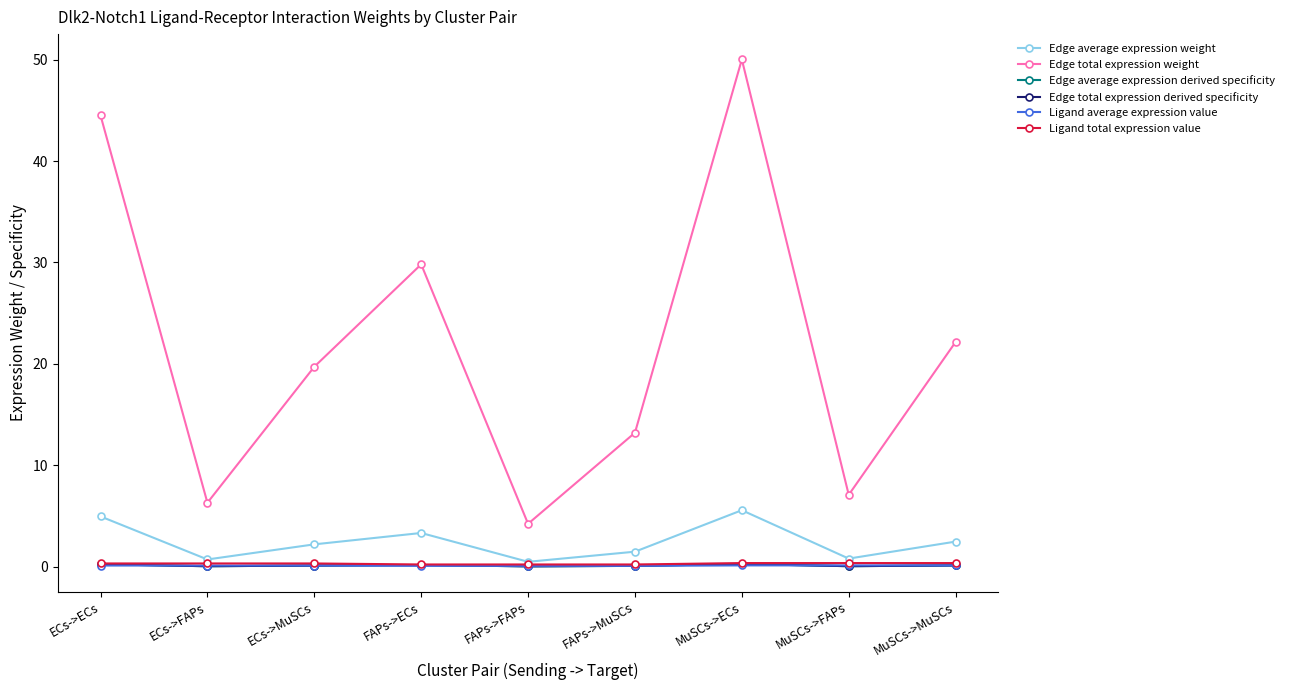

True or false: Edge average expression derived specificity has more than 0 points higher than both neighbors.

True